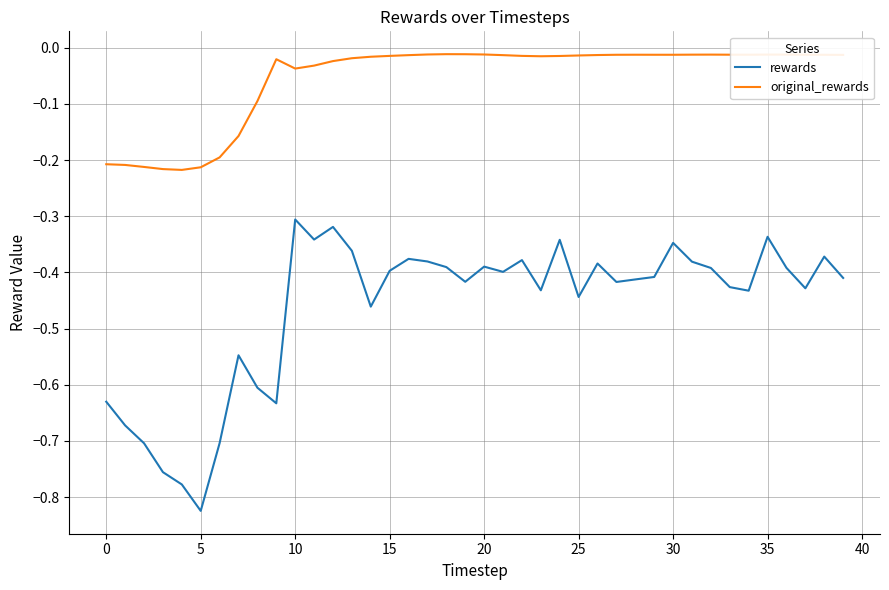

Rank the series by their maximum value, from lowest to highest.

rewards, original_rewards